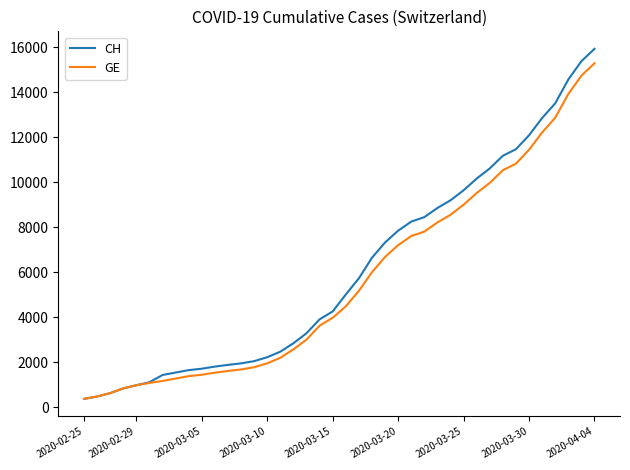

Which series has the largest range (max minus min)?

CH